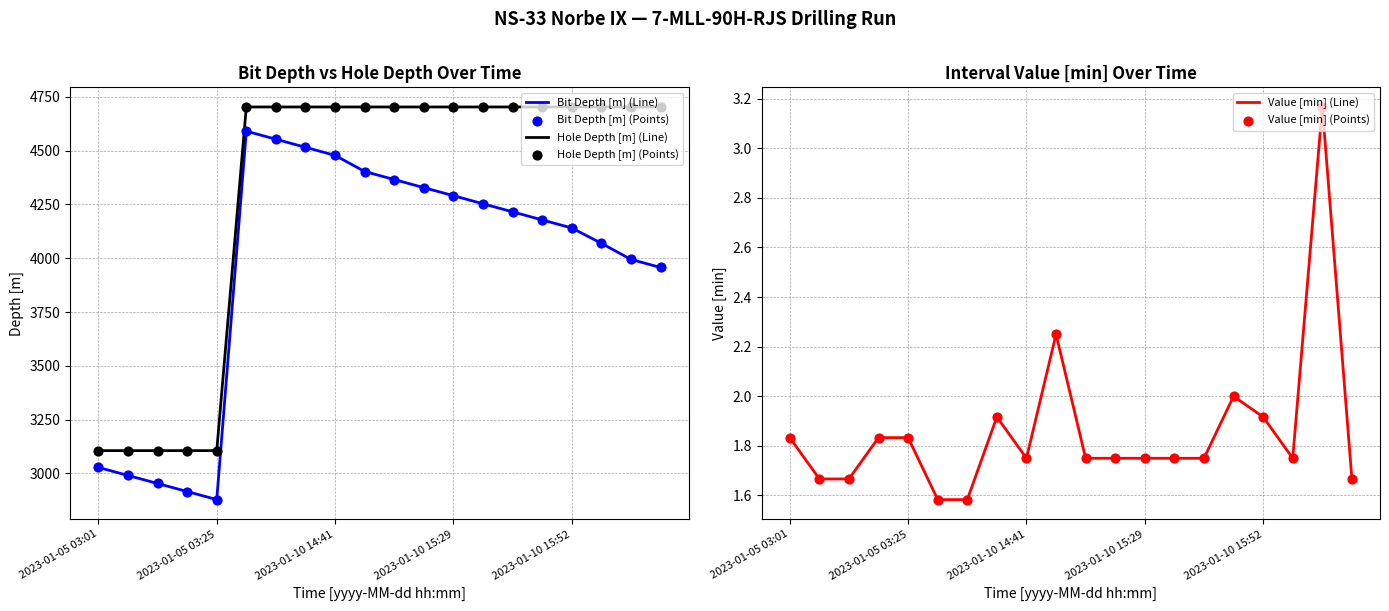

What are all the series names shown in the legend?

Bit Depth [m] (Line), Hole Depth [m] (Line), Bit Depth [m] (Points), Hole Depth [m] (Points), Value [min] (Line), Value [min] (Points)